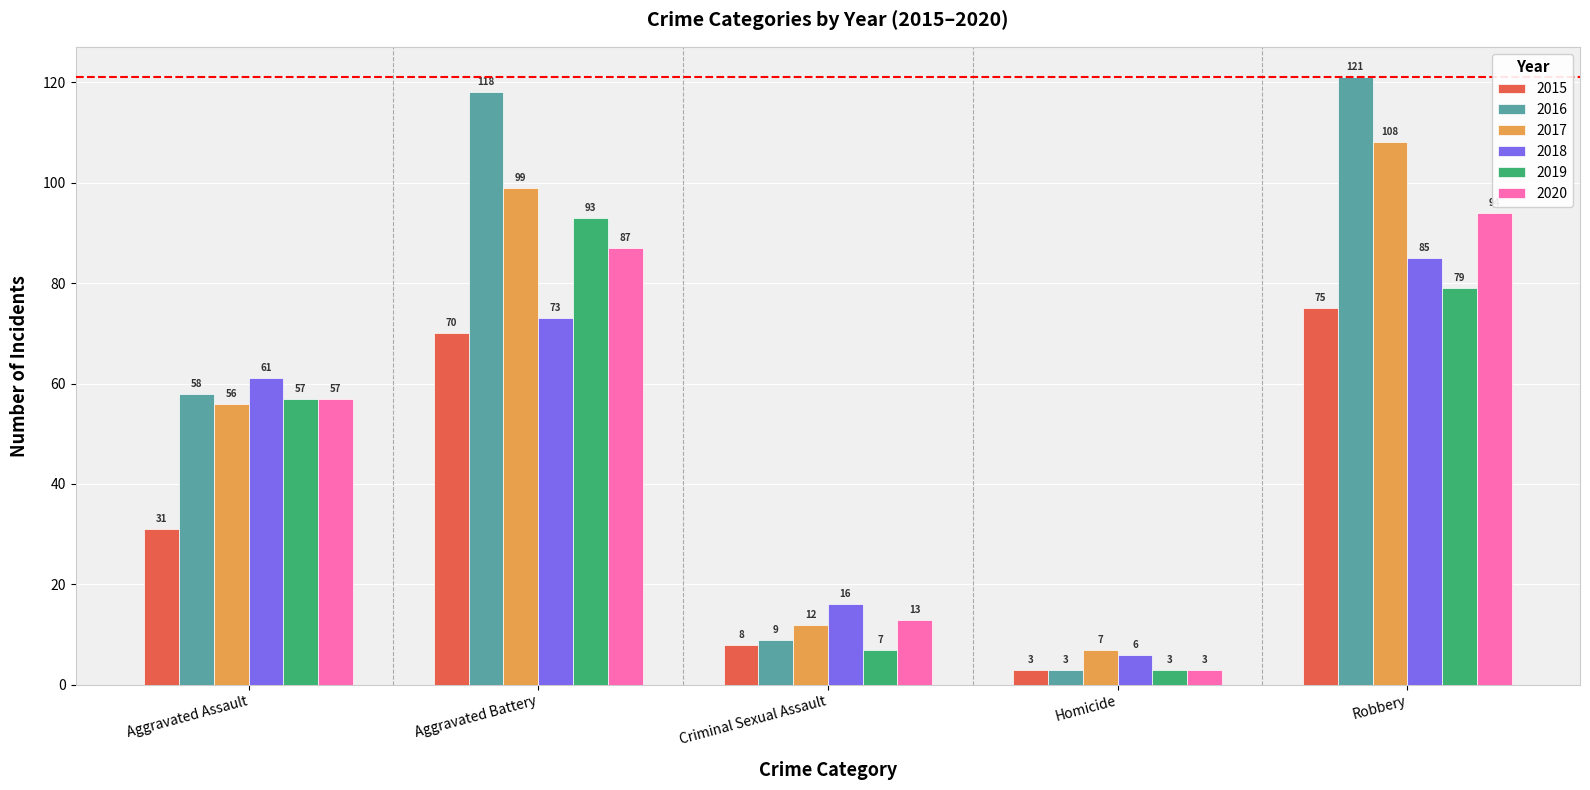

What is the difference between the maximum and second lowest values in the 2015 series?

67